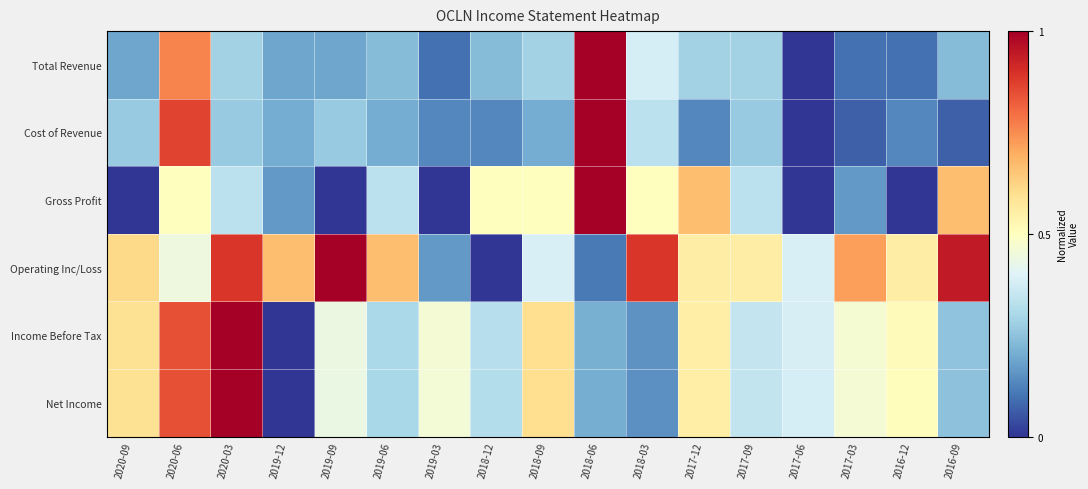

At 2016-12, list the series in order from largest to smallest.

Operating Inc/Loss, Income Before Tax, Net Income, Cost of Revenue, Total Revenue, Gross Profit